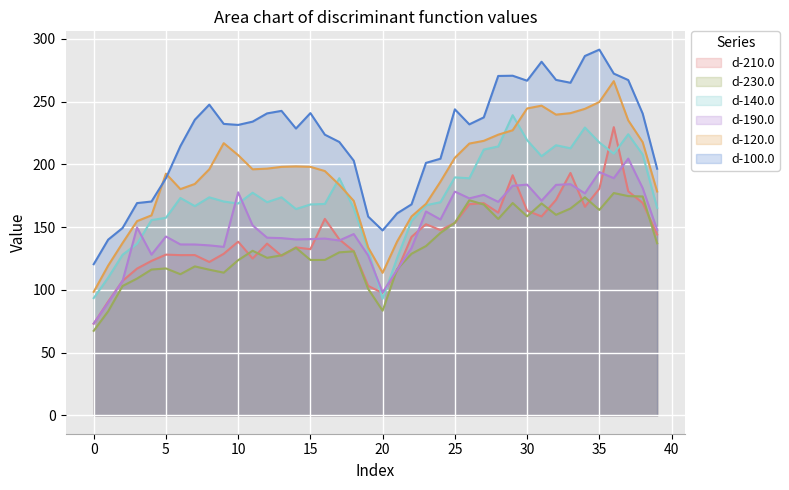

What is the greatest value displayed?

291.4